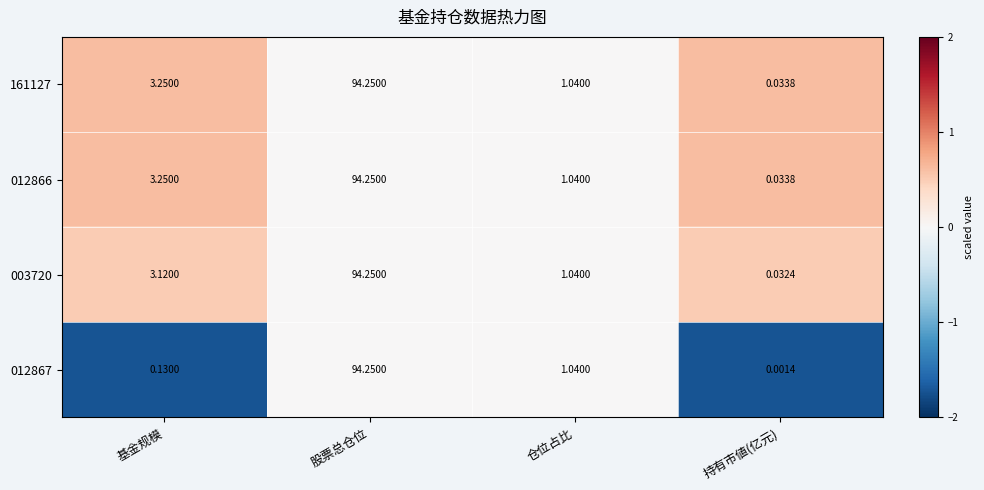

Where does the 012866 series first go above 3?

基金规模